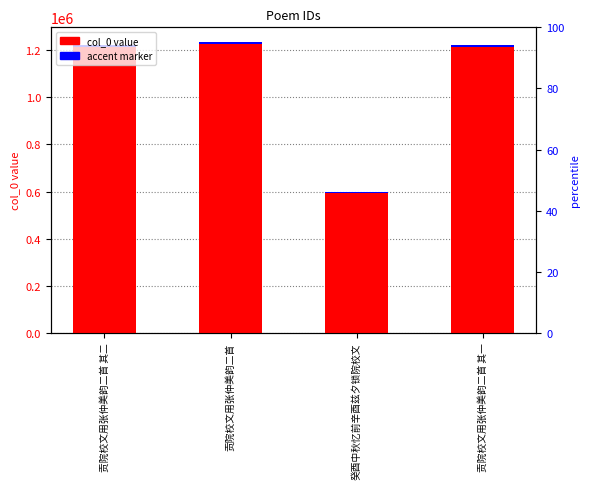

How many data points does each series have?

4